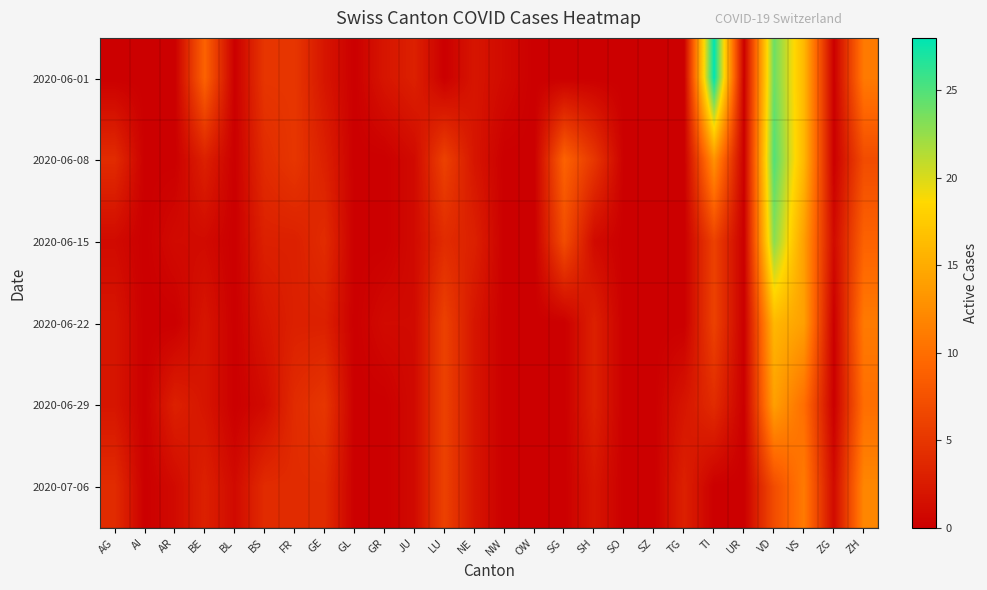

At which category is the sum across all series the highest?

VD